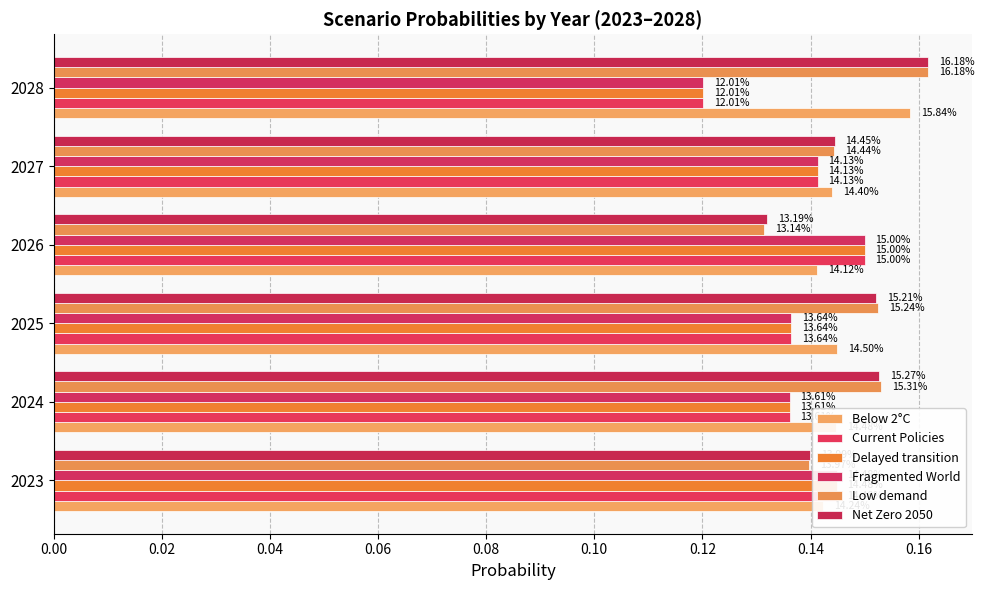

How many bars are there in each group?

6